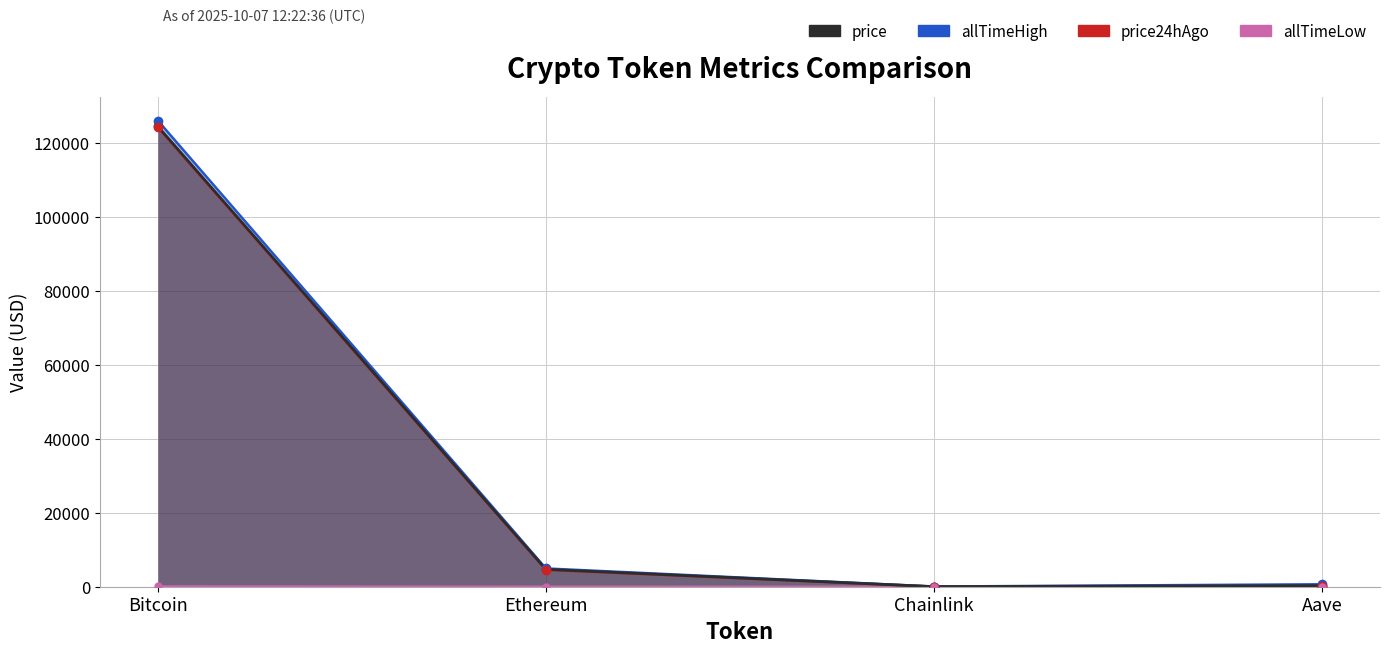

How many lines are shown in the chart?

4